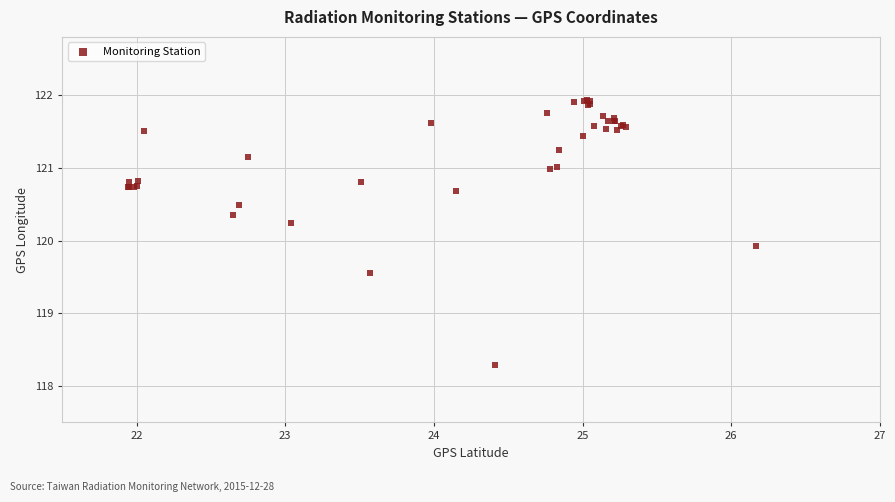

What Y value in the scatter plot is closest to 120?

119.9